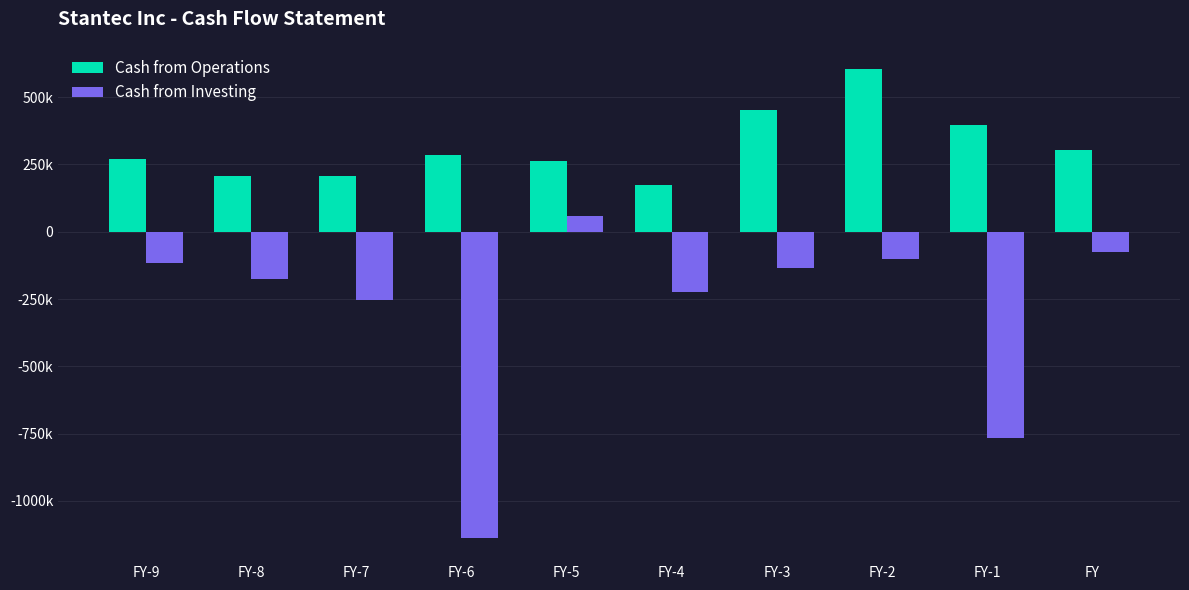

Is it true that Cash from Operations equals 143038 at FY?

False